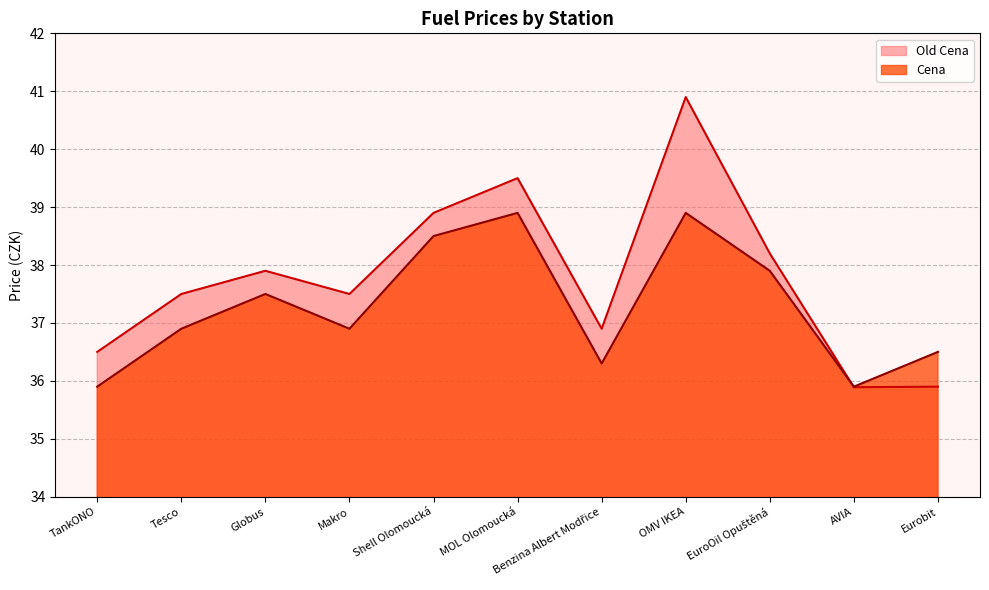

What position from the right is AVIA?

2